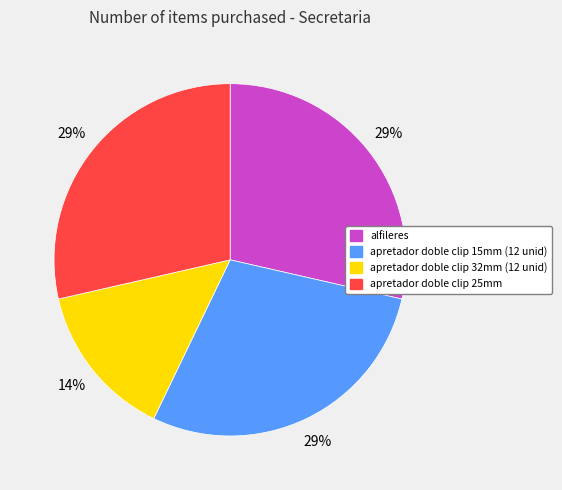

Is it true that apretador doble clip 32mm (12 unid) is 1% of the pie?

False